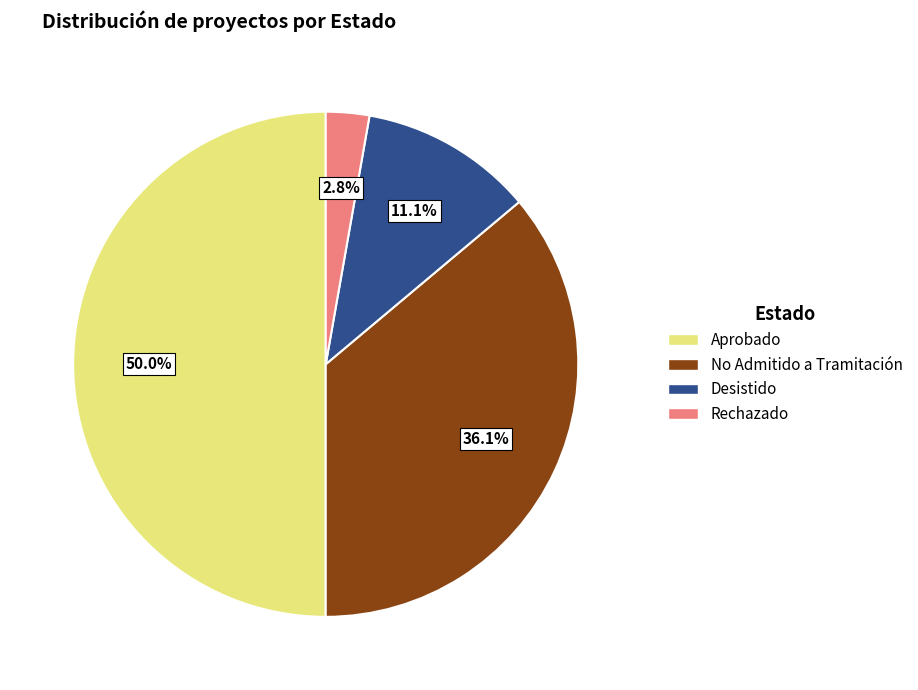

Is the sum of Aprobado and Desistido greater than half?

Yes